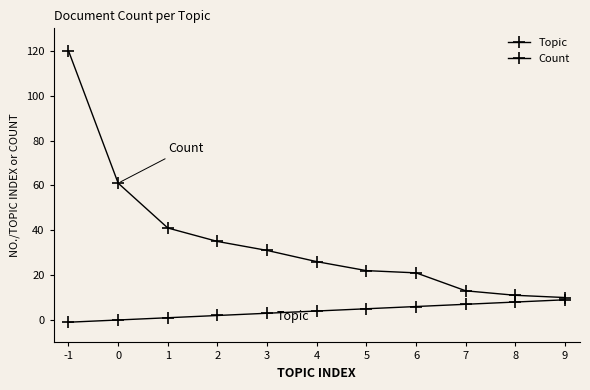

How many data points in Count are less than 26?

5